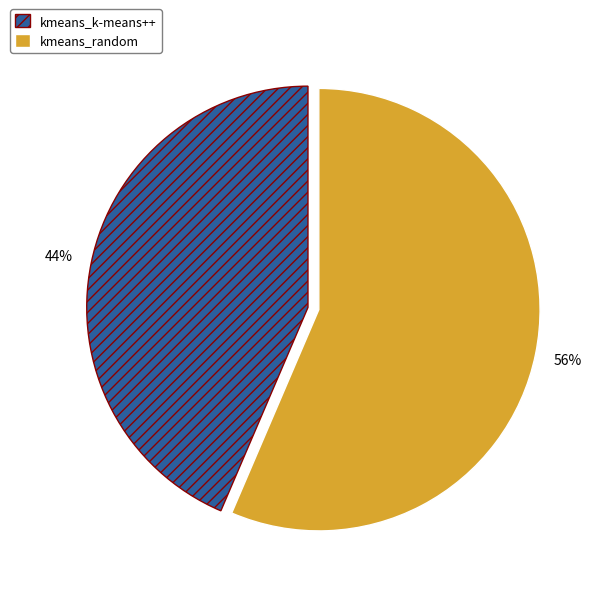

How many slices are in this pie chart?

2